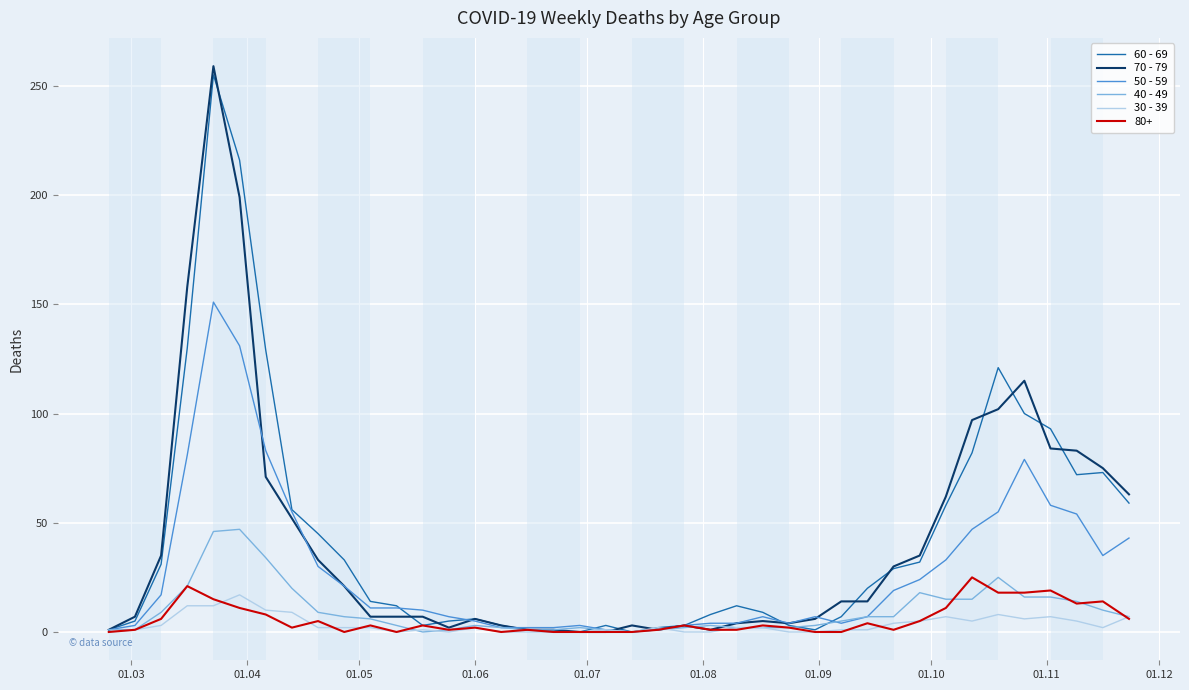

Which series has the largest range (max minus min)?

70 - 79